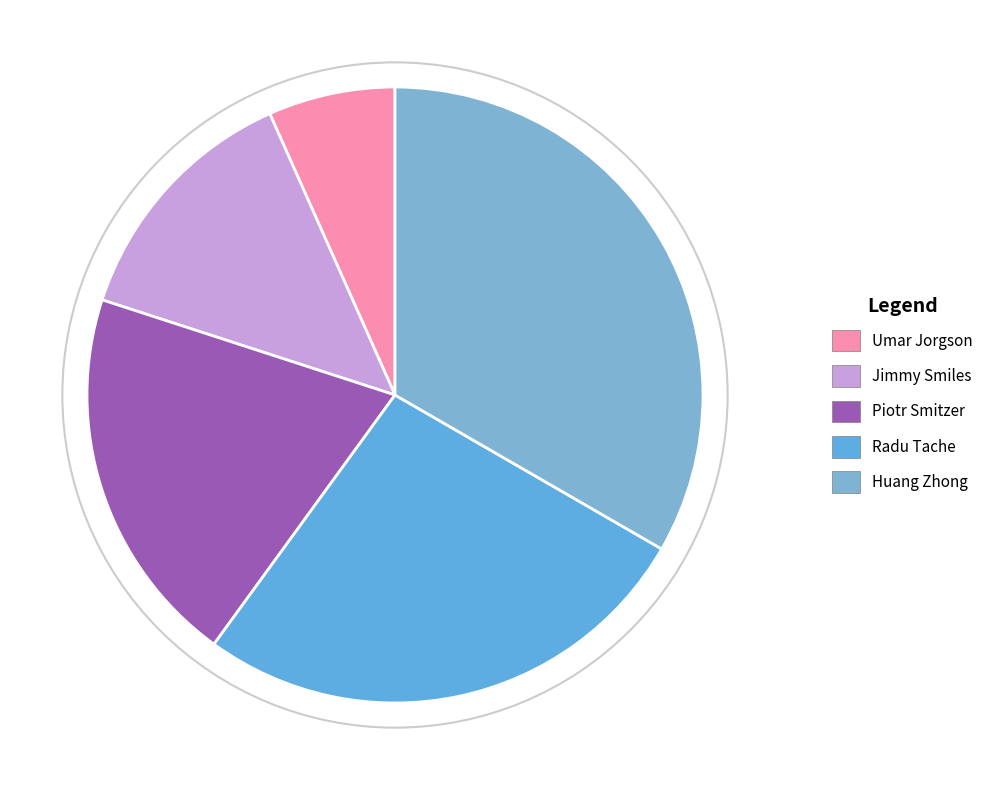

To the nearest percent, what percentage of the pie is Huang Zhong?

33%